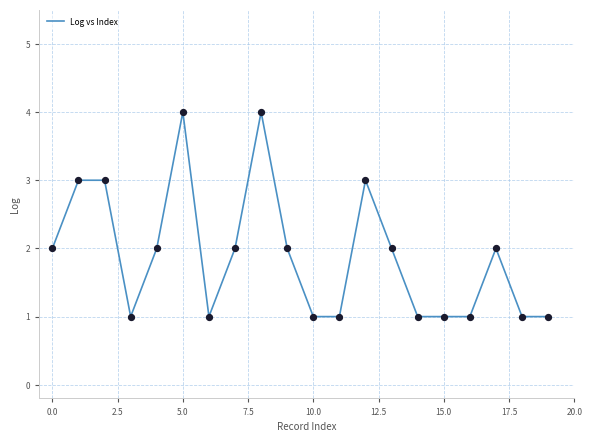

What is the greatest value displayed?

4